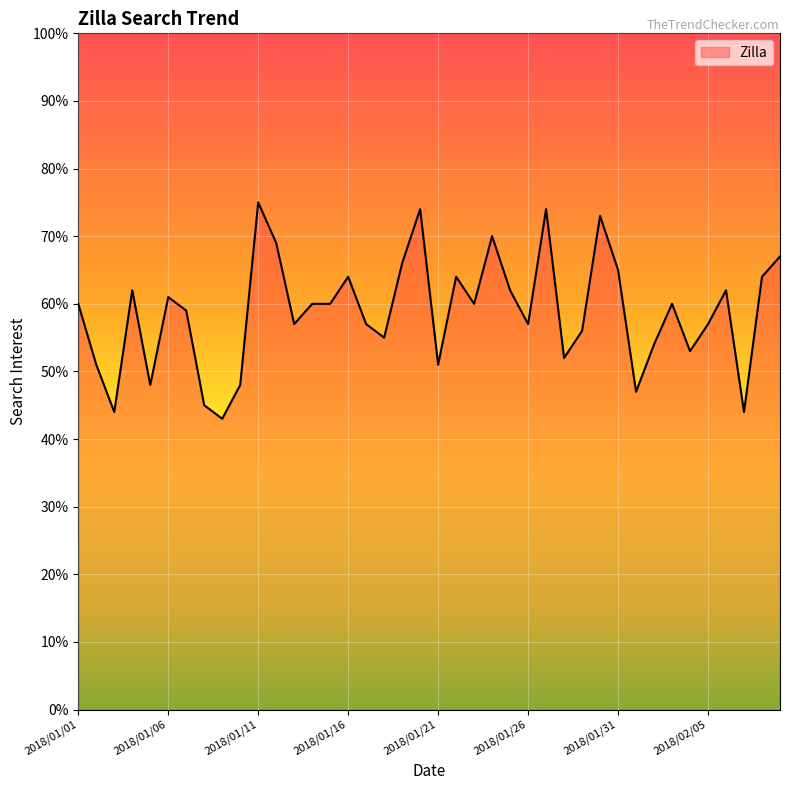

What is the difference between the maximum and minimum values?

32